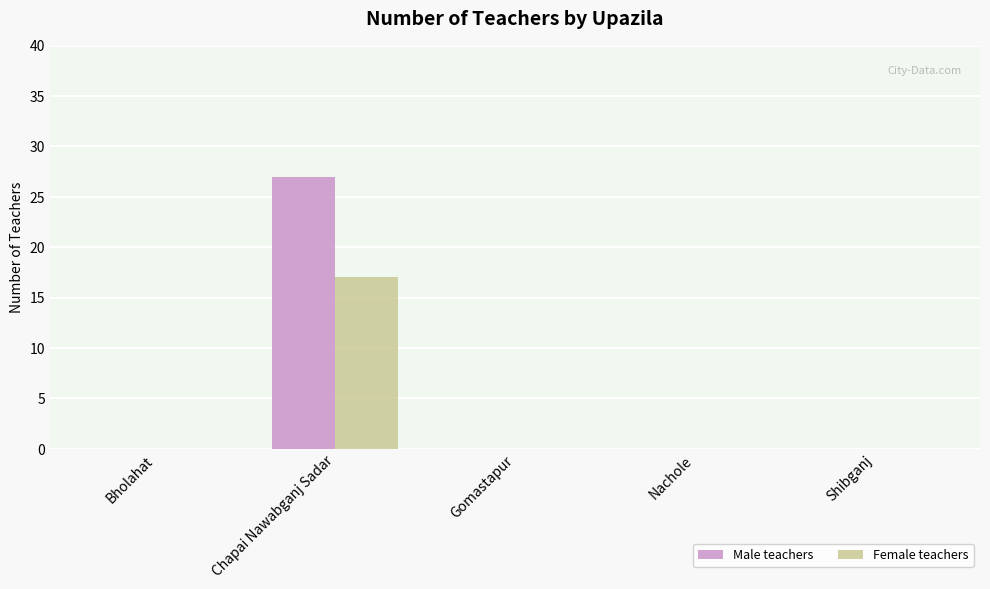

Reading right to left, list all the values displayed in this chart.

Male teachers: Shibganj=0	Nachole=0	Gomastapur=0	Chapai Nawabganj Sadar=27	Bholahat=0
Female teachers: Shibganj=0	Nachole=0	Gomastapur=0	Chapai Nawabganj Sadar=17	Bholahat=0